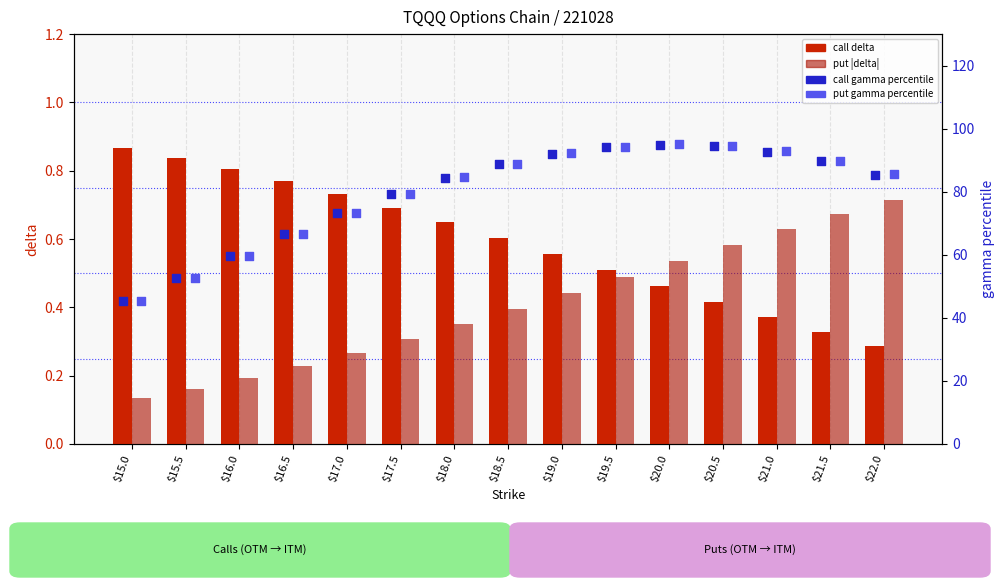

Which series has the largest total across all categories?

put gamma %ile